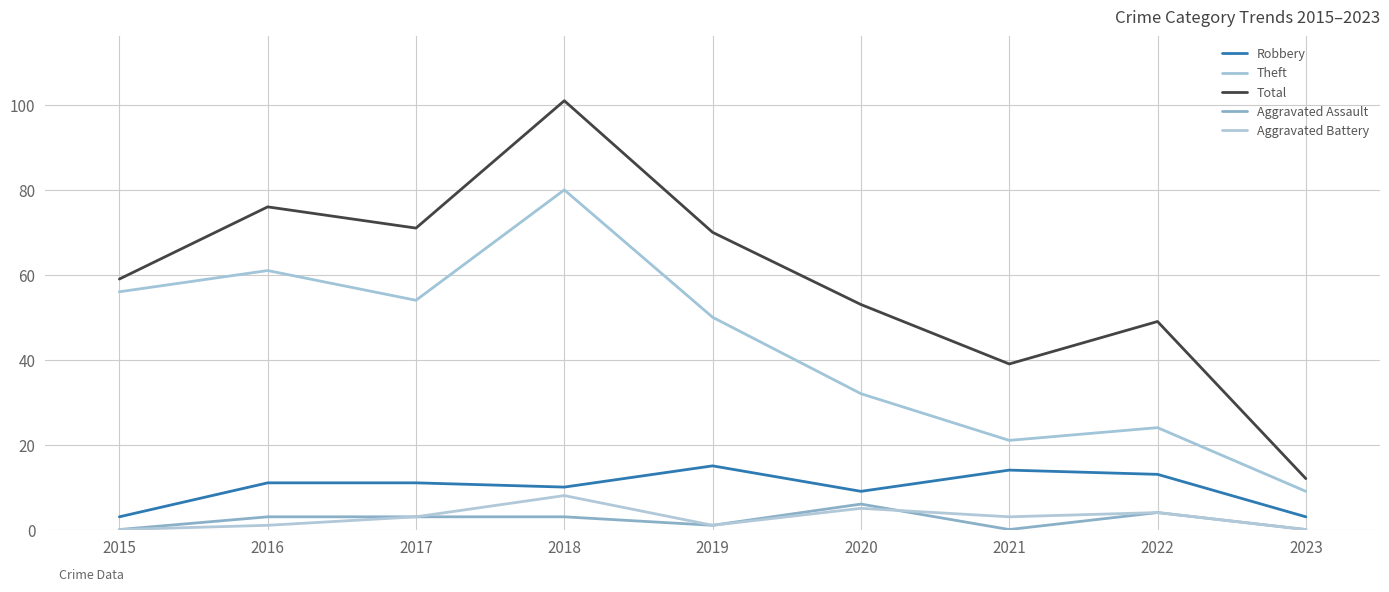

At which label does Total first exceed 59?

2016